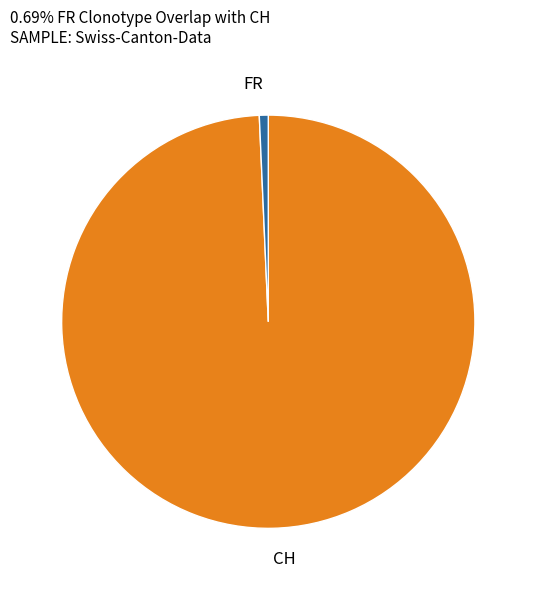

True or false: CH accounts for 90% of the total.

False